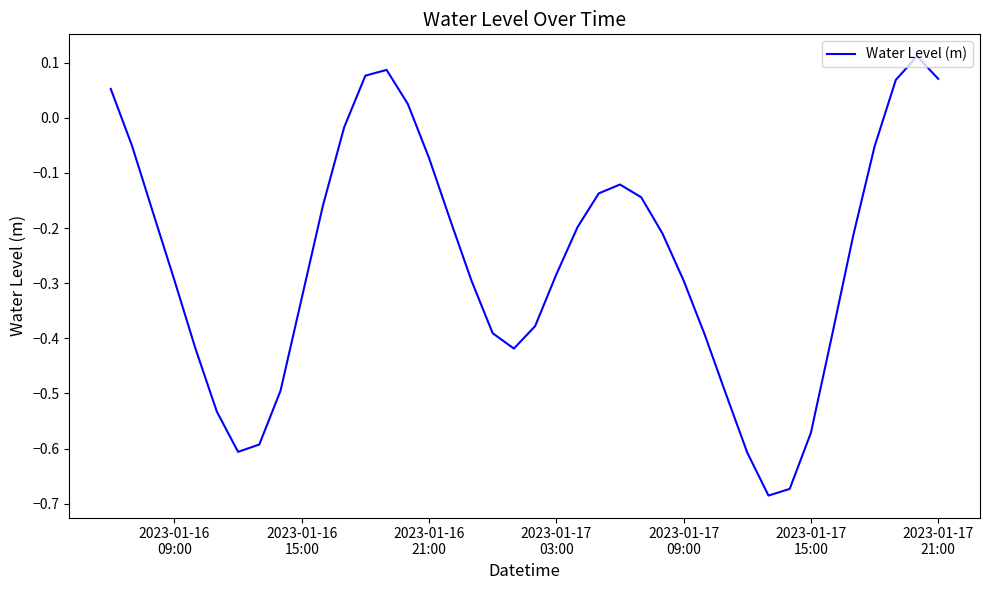

Reading left to right, extract all data points from this chart.

0.1	-0.1	-0.2	-0.3	-0.4	-0.5	-0.6	-0.6	-0.5	-0.3	-0.2	-0.0	0.1	0.1	0.0	-0.1	-0.2	-0.3	-0.4	-0.4	-0.4	-0.3	-0.2	-0.1	-0.1	-0.1	-0.2	-0.3	-0.4	-0.5	-0.6	-0.7	-0.7	-0.6	-0.4	-0.2	-0.1	0.1	0.1	0.1